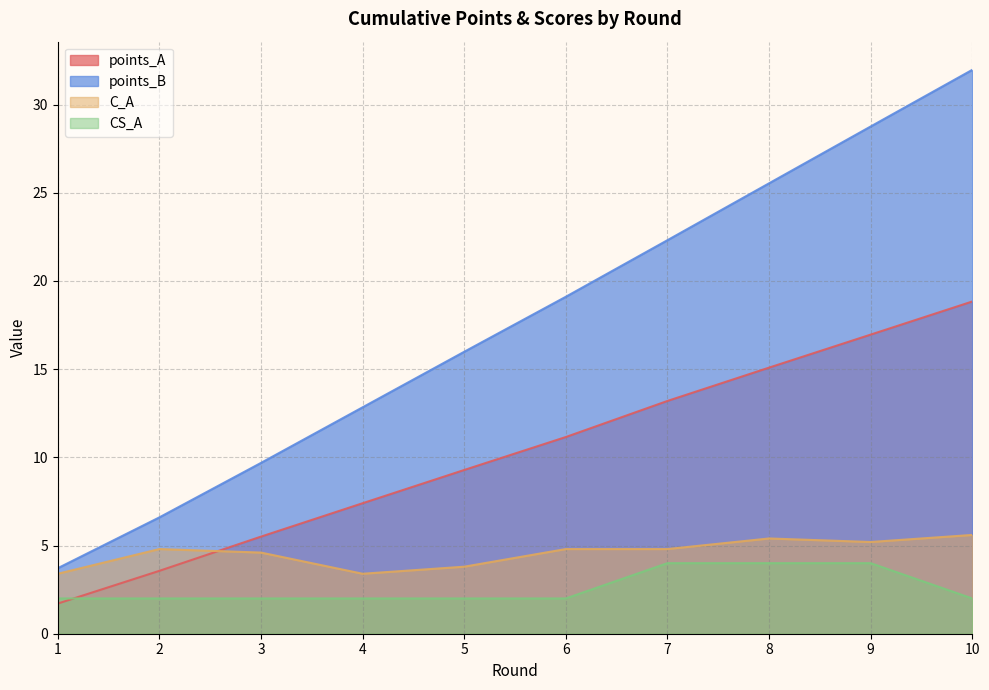

Where does the points_B series first go above 19?

6